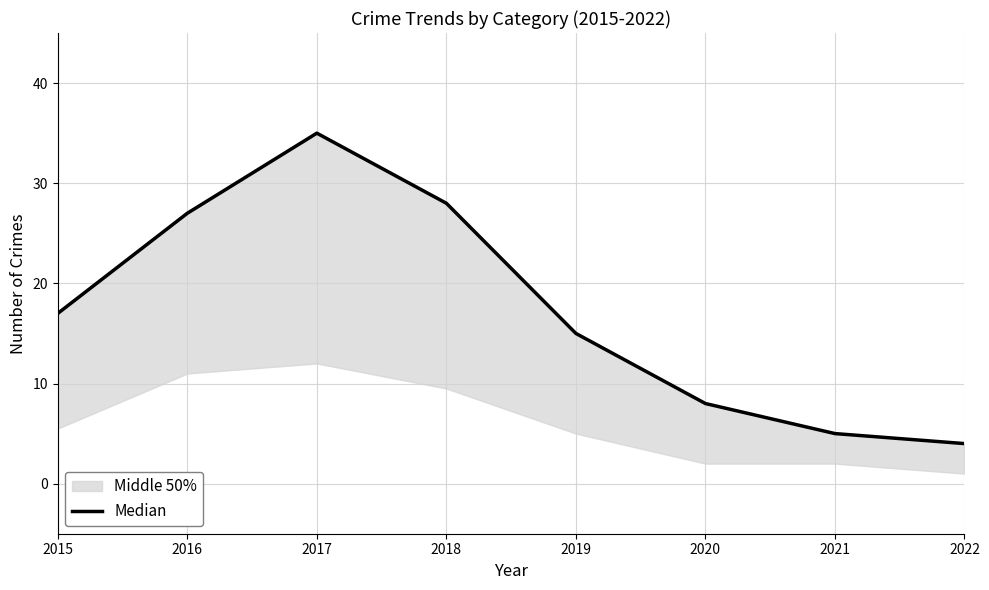

At which category does the chart reach its peak across all series?

2017